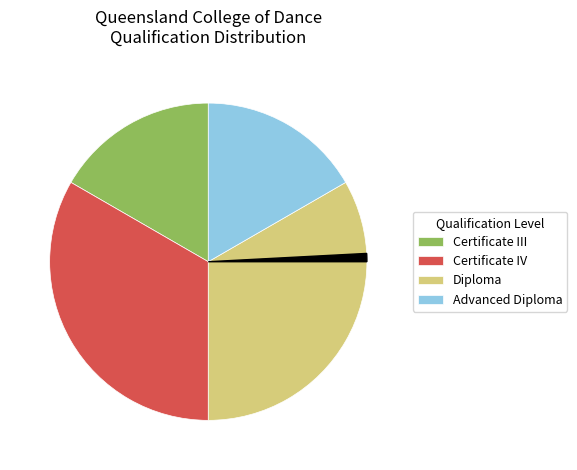

Count the number of slices in the pie.

5